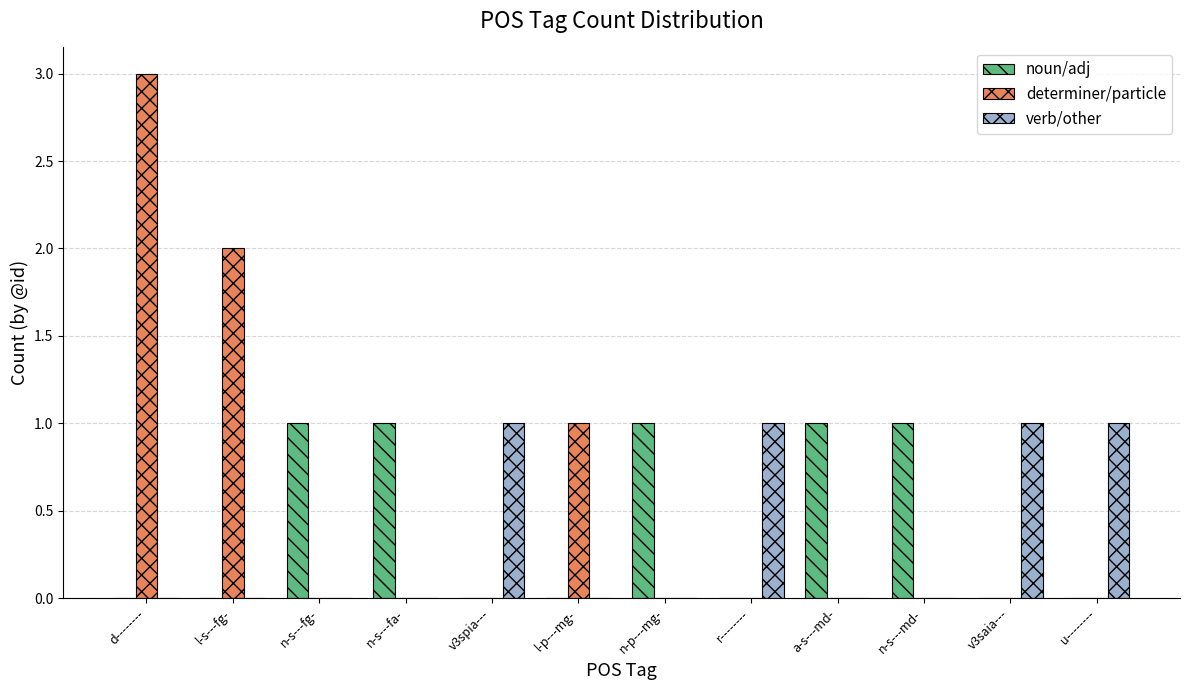

What is the sum of all determiner/particle values?

6